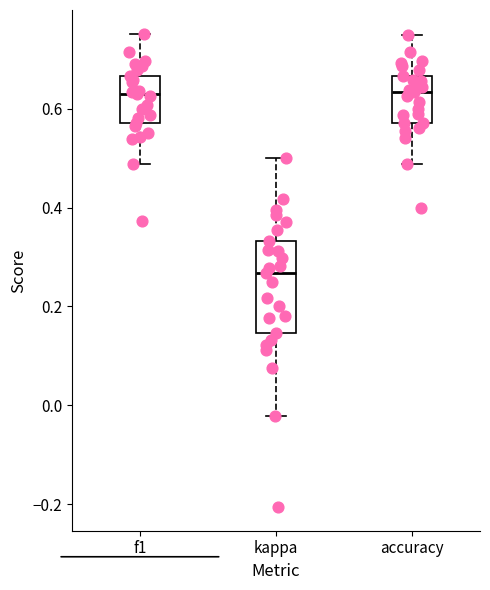

Reading left to right, read every box against the y-axis: the position of its median line, the range the box covers, and the ends of its whiskers. The values are not printed on the chart, so give them approximately, as read against the axis.

f1: median 0.62, box 0.58 to 0.66, whiskers 0.48 to 0.76
kappa: median 0.26, box 0.14 to 0.34, whiskers -0.02 to 0.50
accuracy: median 0.64, box 0.58 to 0.66, whiskers 0.48 to 0.76